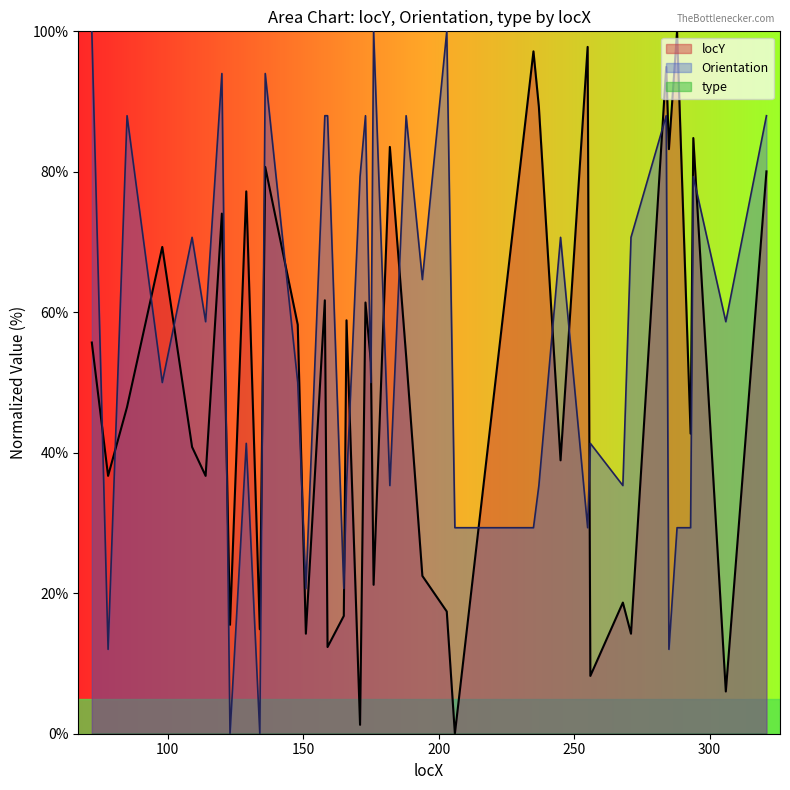

At which category does locY reach its first local peak?

98